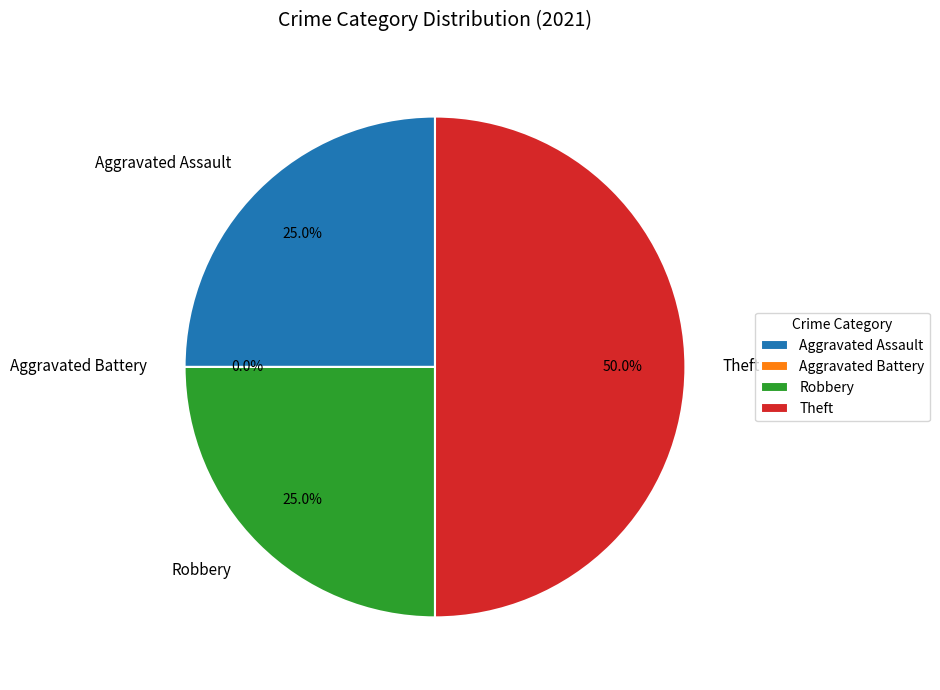

The Aggravated Assault slice represents 31% of the pie. True or false?

False